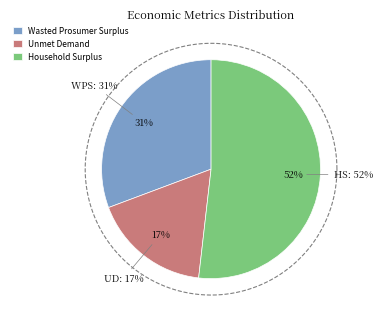

To the nearest percent, what percentage of the pie is Unmet Demand?

17%